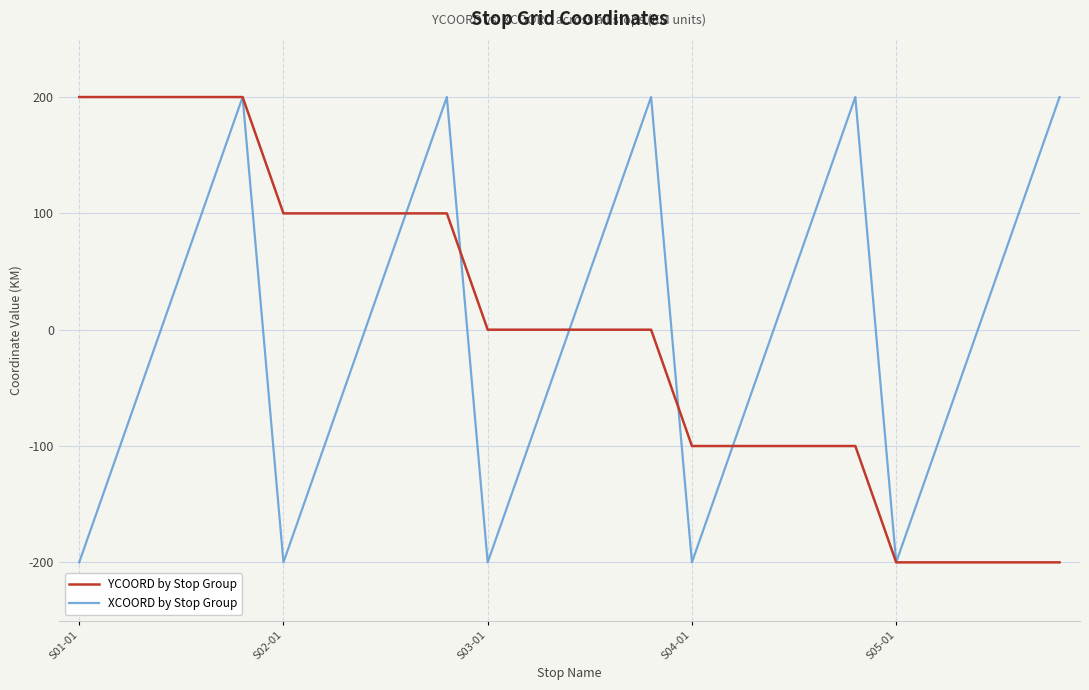

What is the maximum value for YCOORD by Stop Group?

200